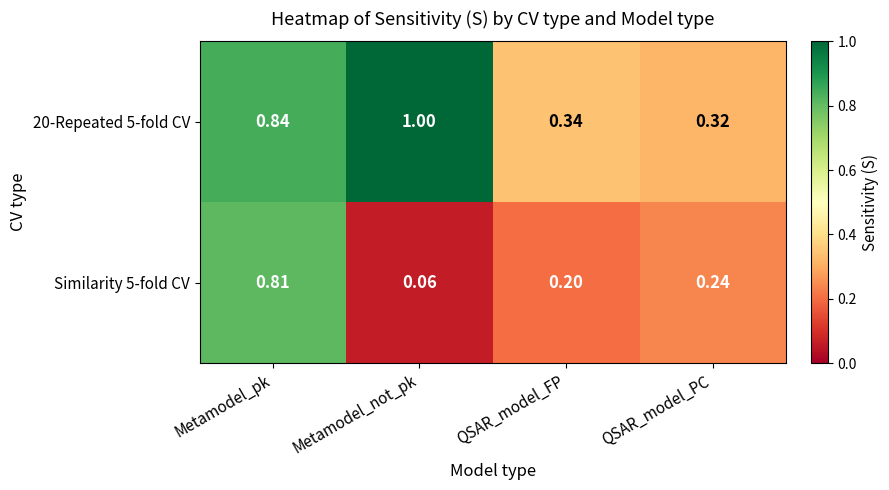

Which category has the lowest value in the 20-Repeated 5-fold CV series?

QSAR_model_PC